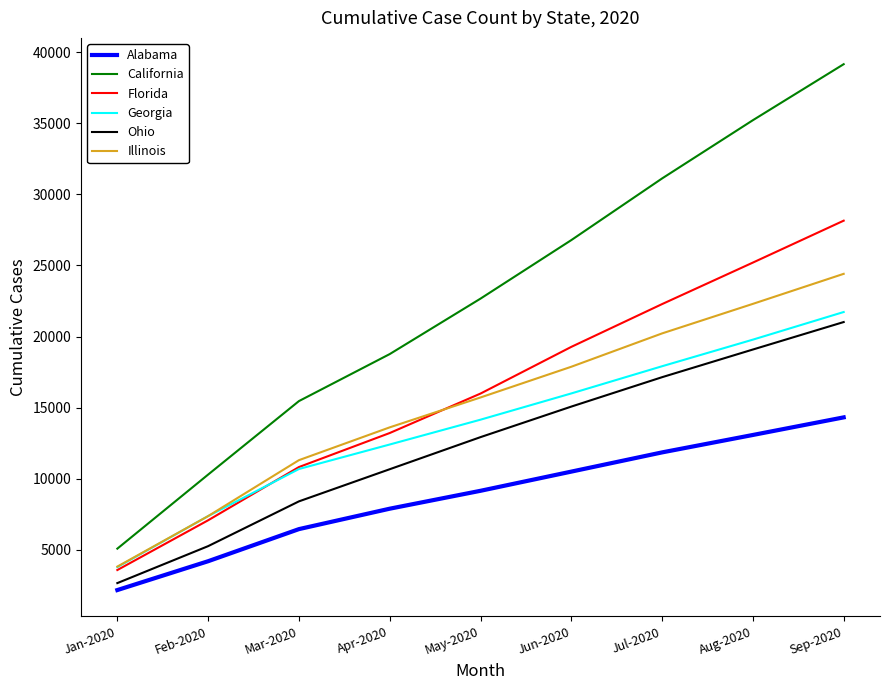

What is the minimum value shown in the chart?

2156